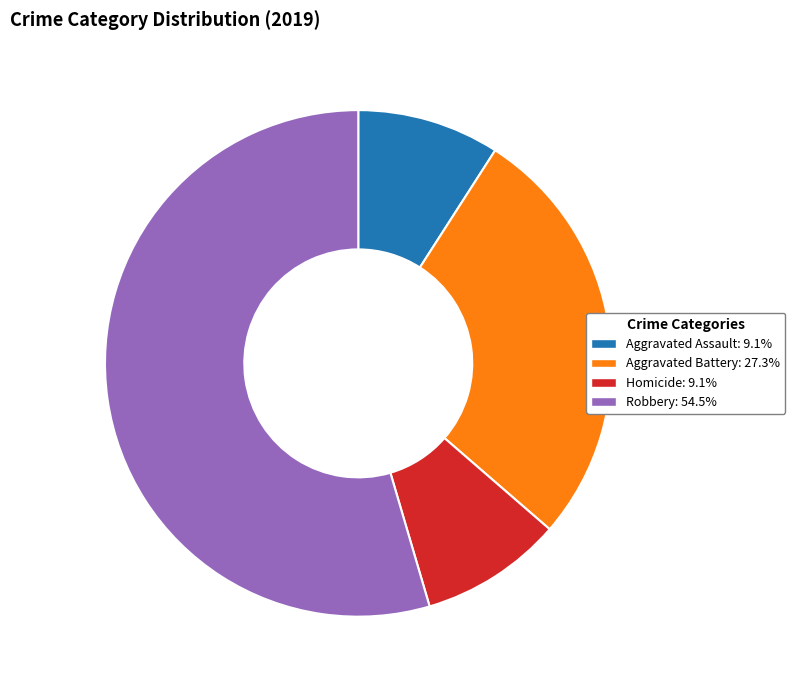

Is there any slice that represents more than half of the pie?

Yes